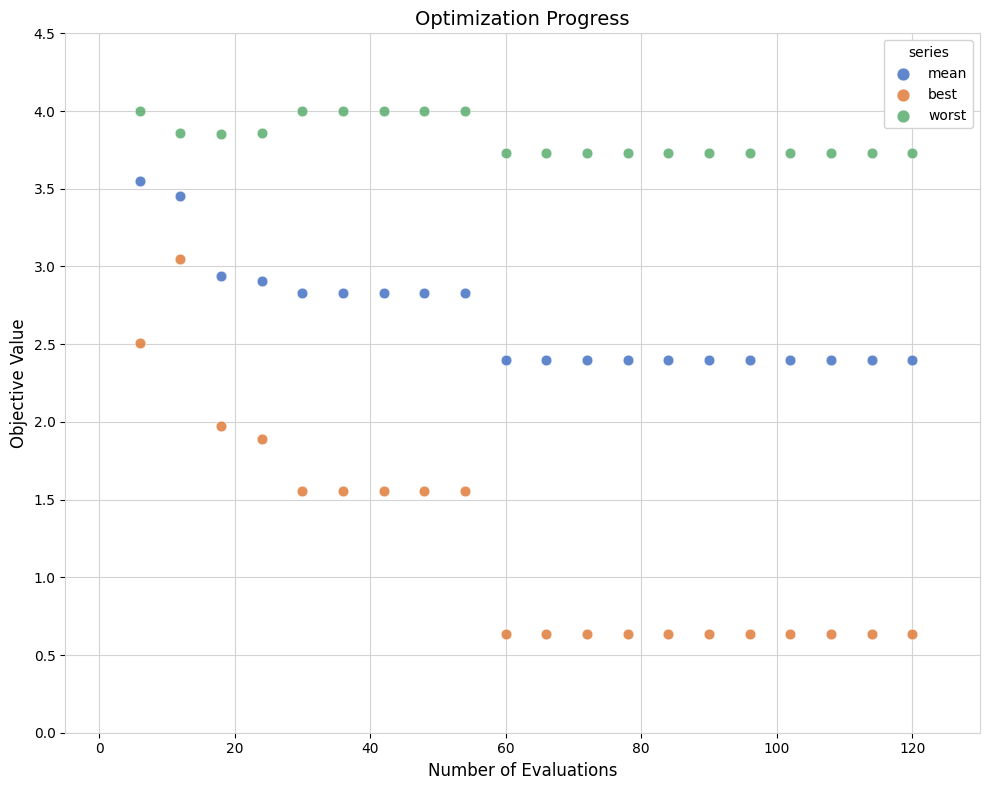

Which series reaches the maximum Y coordinate?

worst